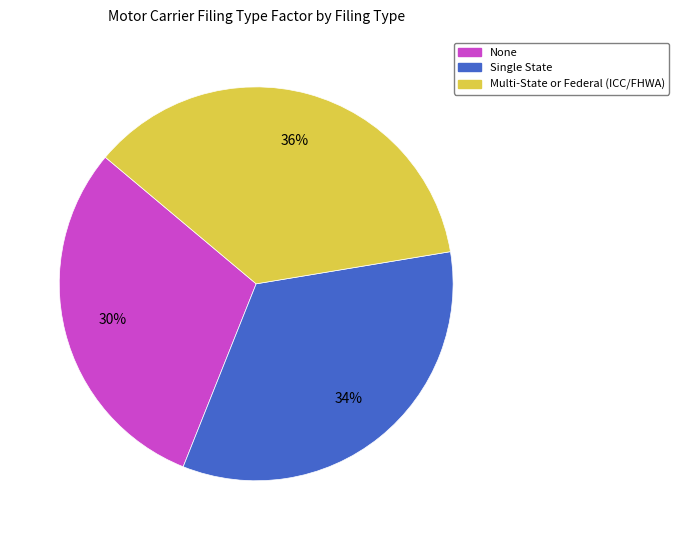

Does None account for over 50% of the chart?

No